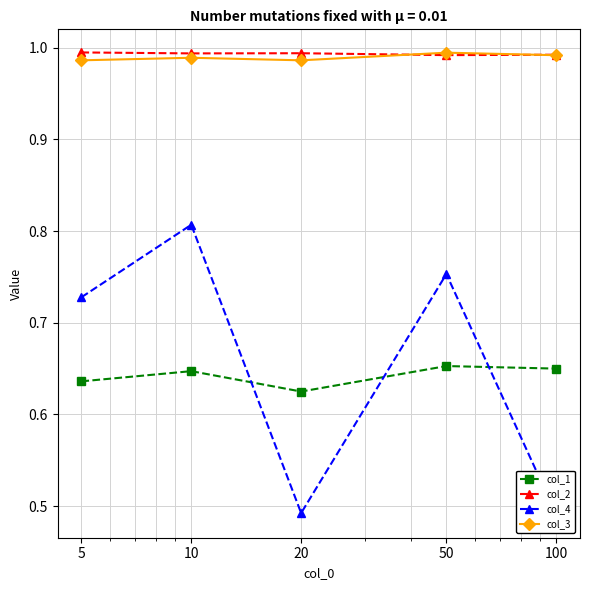

After their last crossing, which series has the higher values: col_4 or col_1?

col_1